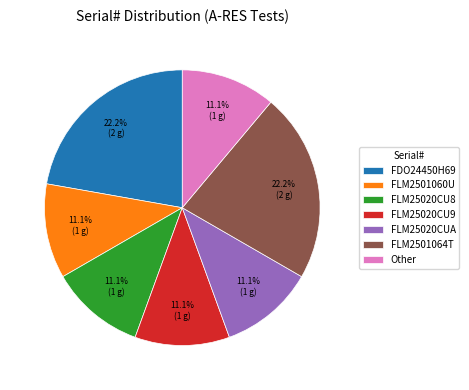

To the nearest percent, what portion does FLM25020CU9 represent?

11%